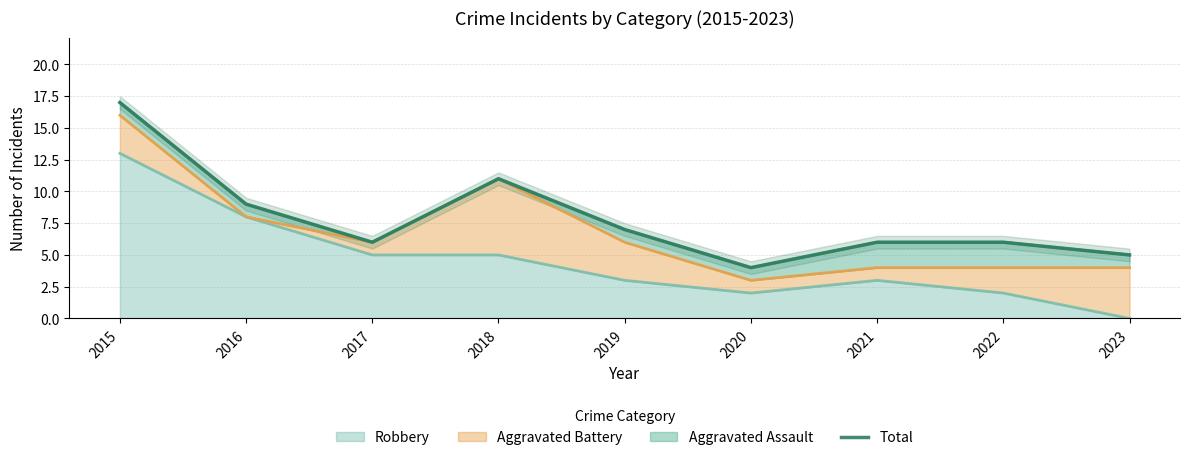

What is the difference between the maximum and minimum values?

13